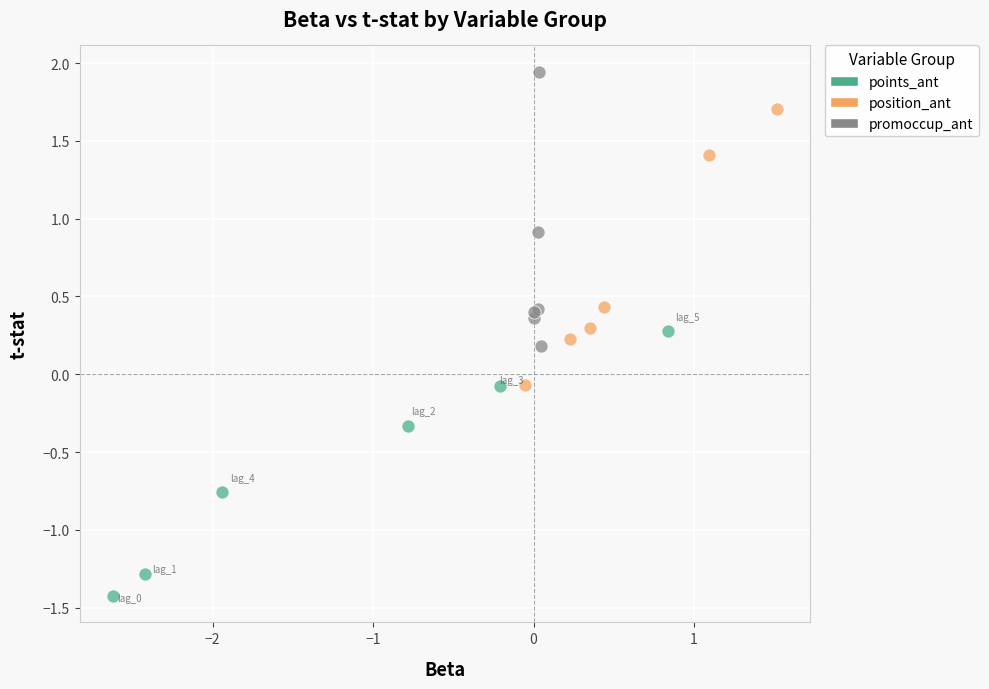

Which series contains the highest Y value?

promoccup_ant